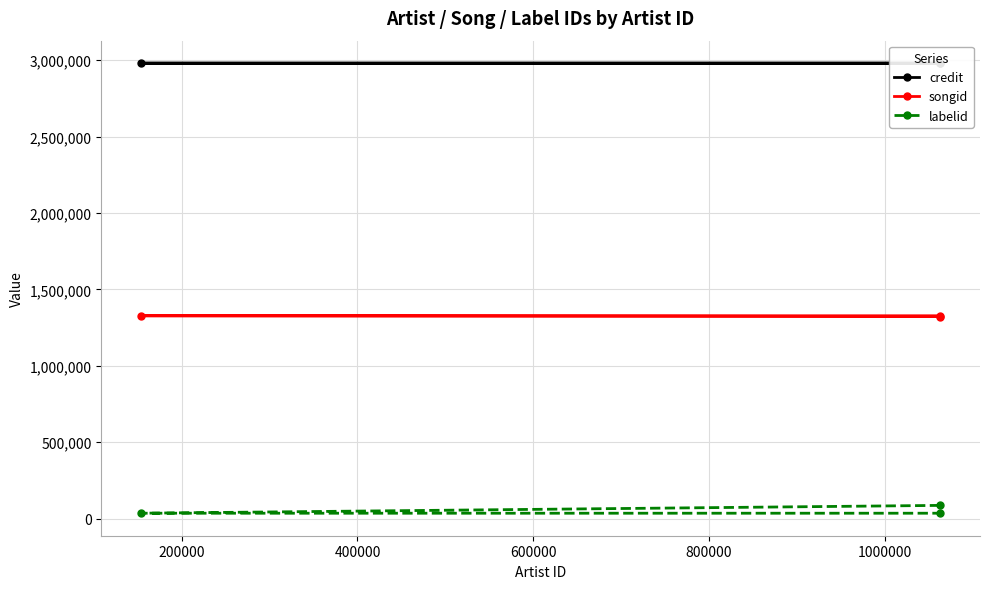

What is the value of the labelid point at the 2nd from the left?

34823